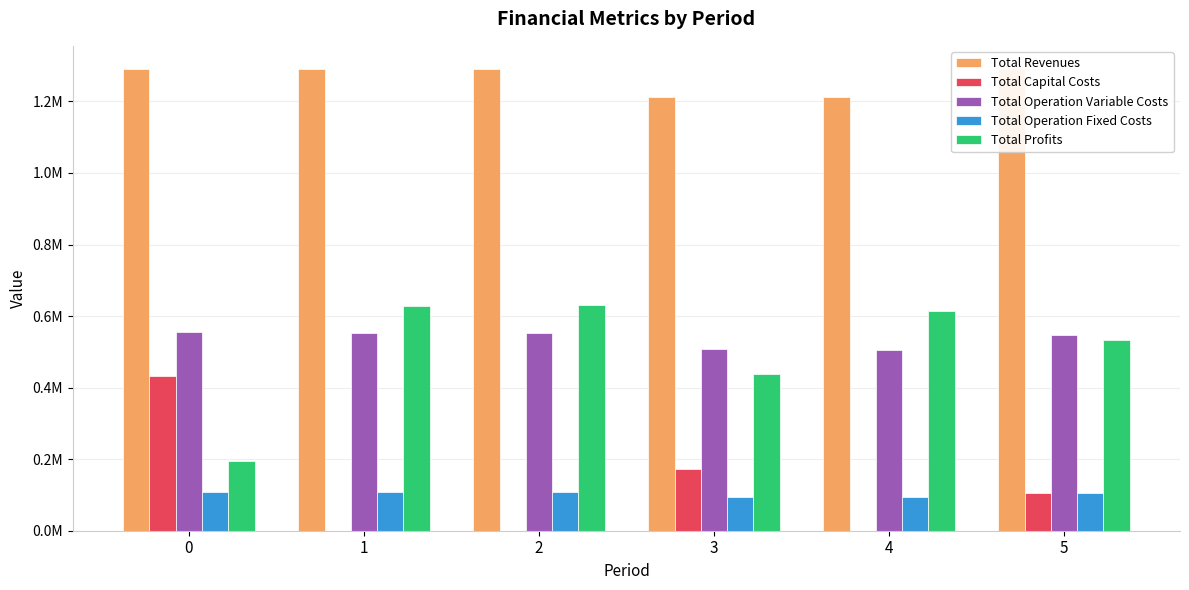

Is the value of Total Revenues at 2 greater than the value of Total Capital Costs at 3?

Yes